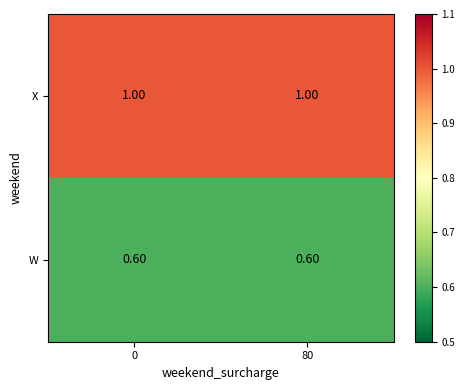

What is the total value across all series at 0?

1.6